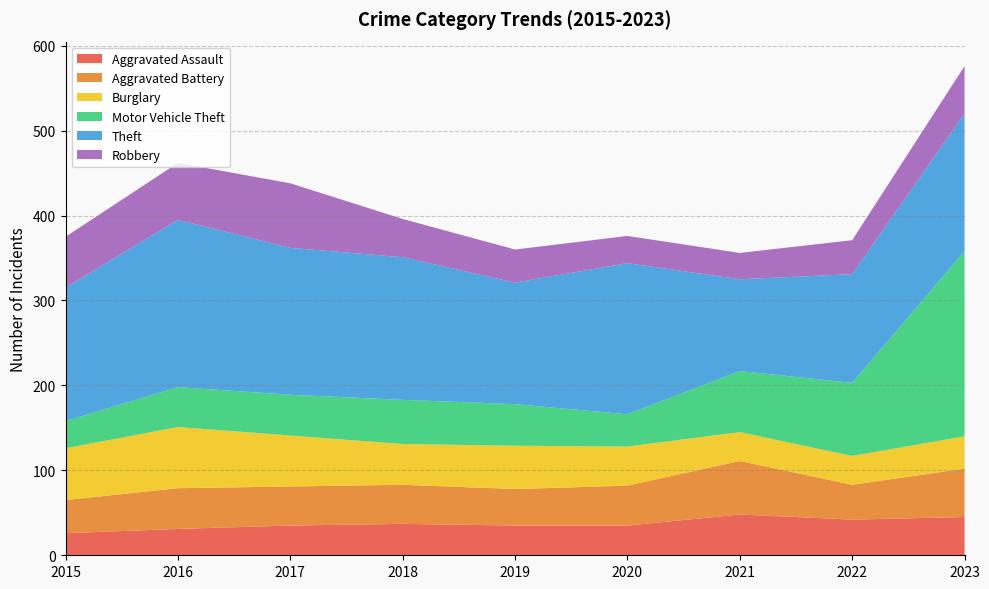

Reading left to right, list all the values displayed in this chart.

Aggravated Assault: 26	31	35	37	35	35	48	42	45
Aggravated Battery: 39	48	46	46	43	47	63	41	57
Burglary: 61	72	60	48	51	46	34	34	38
Motor Vehicle Theft: 32	47	48	52	49	38	72	86	218
Theft: 157	197	173	168	143	178	108	128	162
Robbery: 60	67	76	45	39	32	31	40	56